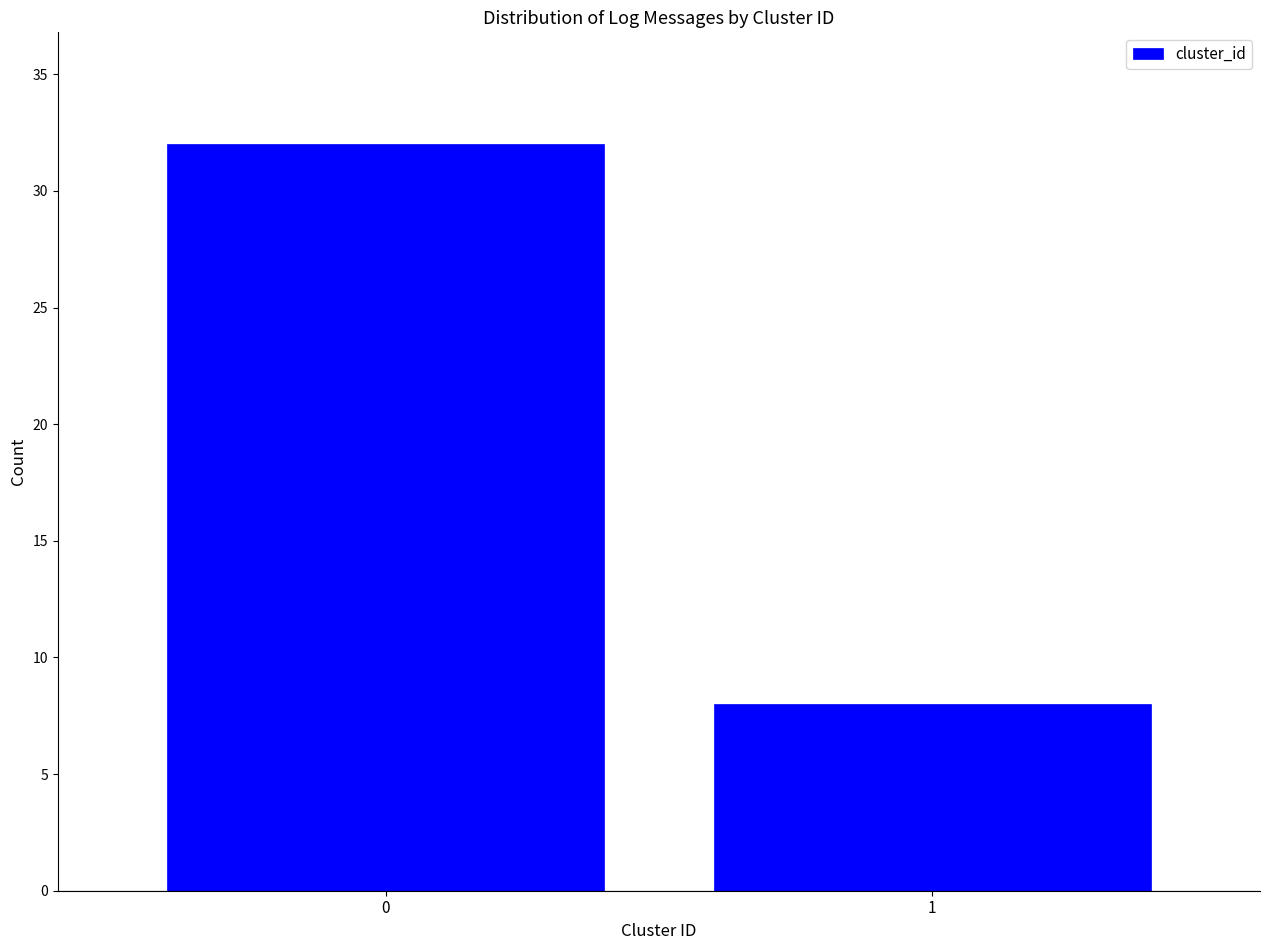

Reading left to right, transcribe all the data shown in this chart.

32	8